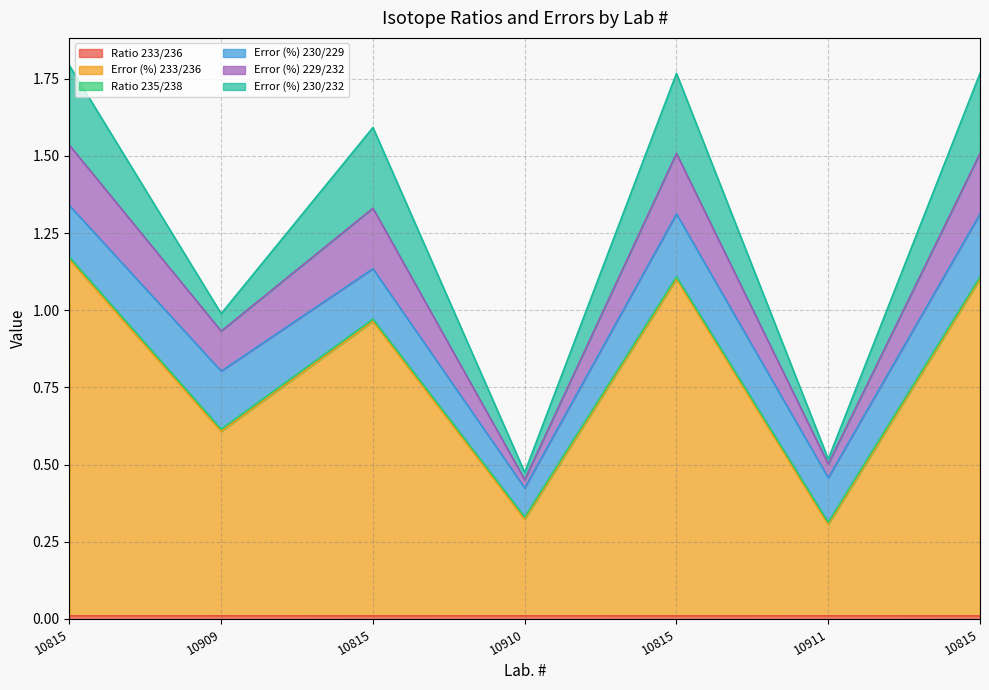

True or false: Ratio 233/236 has a value of 0.0 at 10815.

True